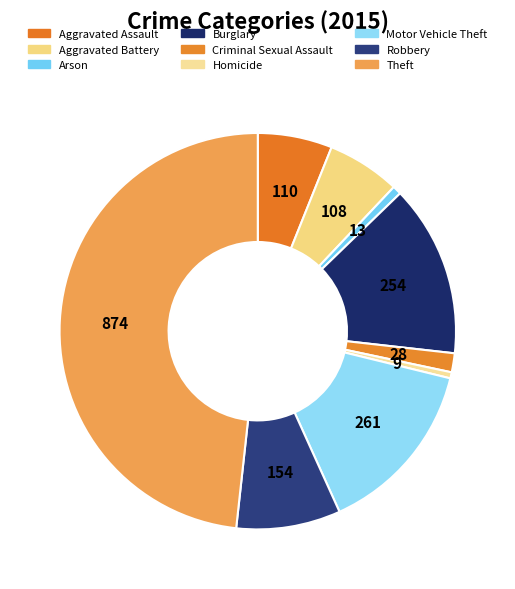

Do Theft and Criminal Sexual Assault together represent more than half of the pie?

No